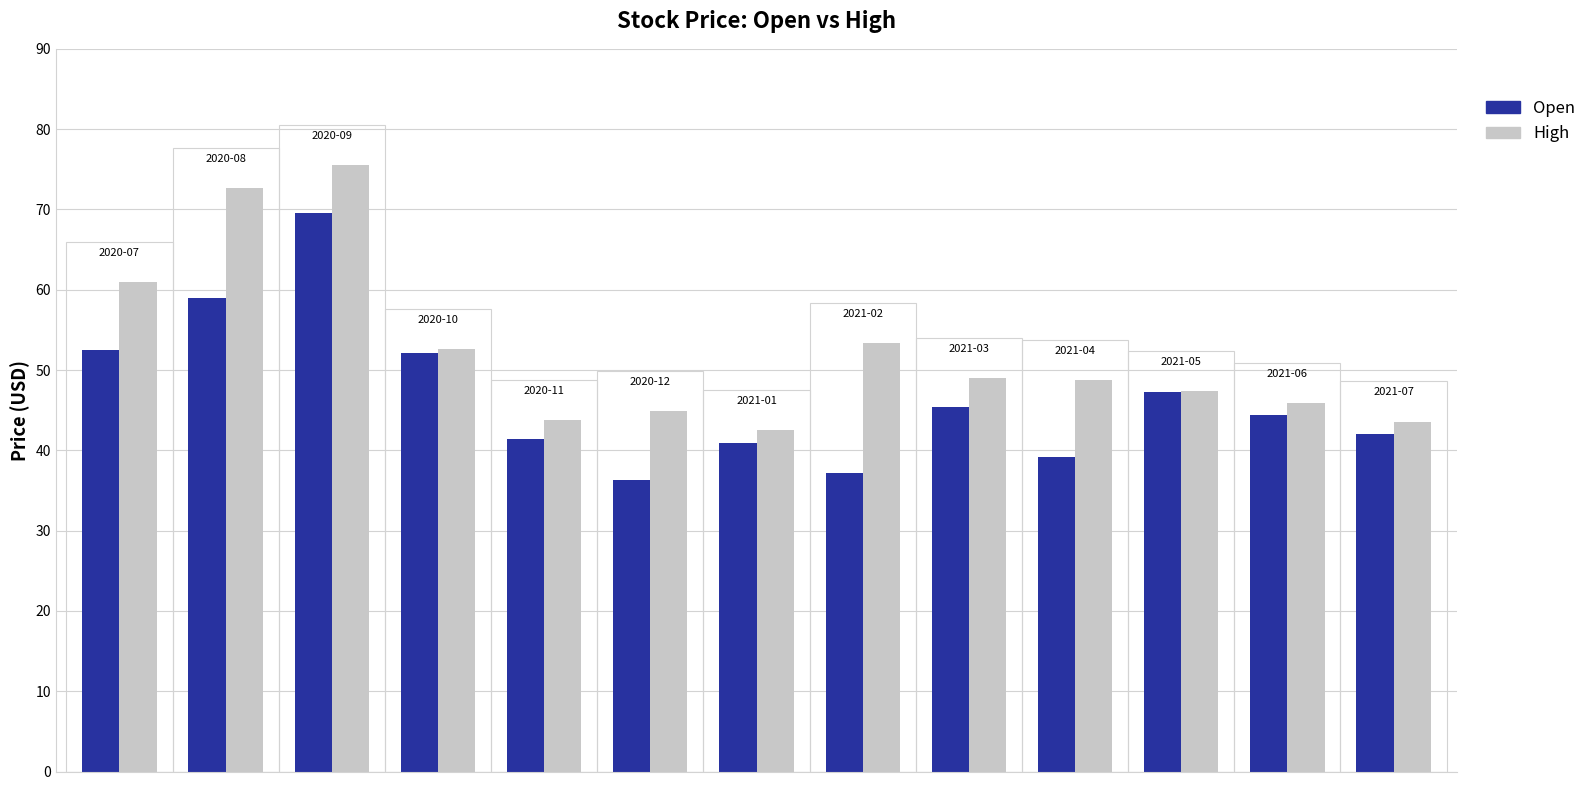

Which series has the largest total across all categories?

High